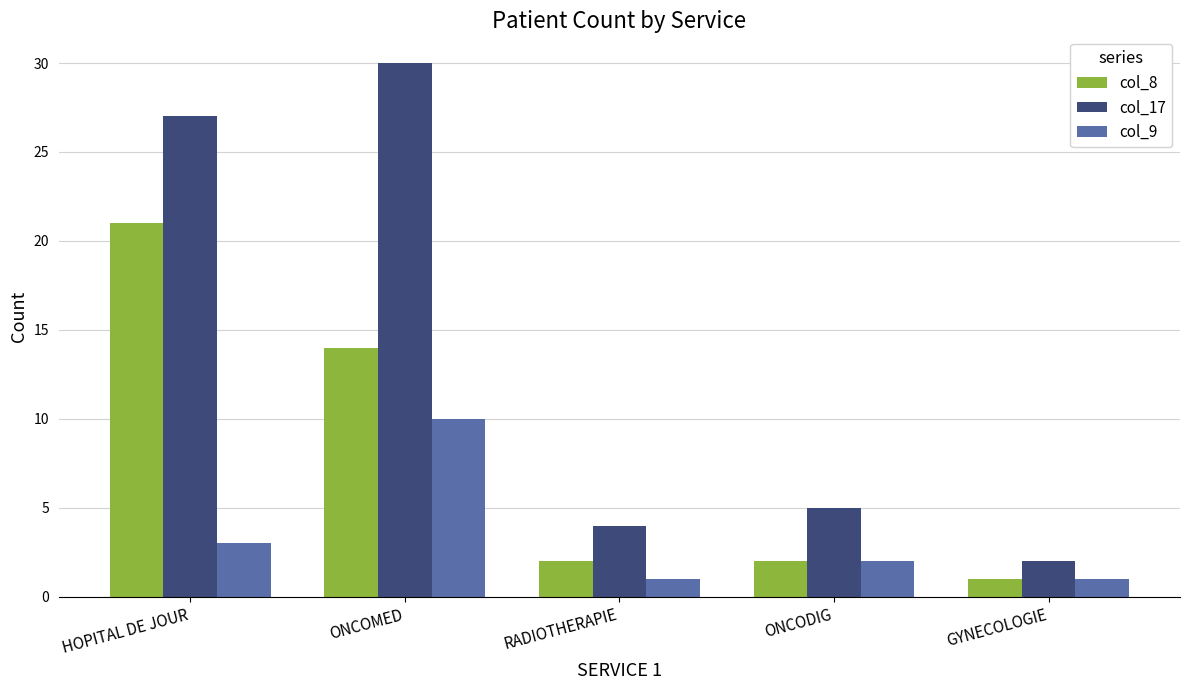

The col_8 series shows 1 at ONCODIG. True or false?

False